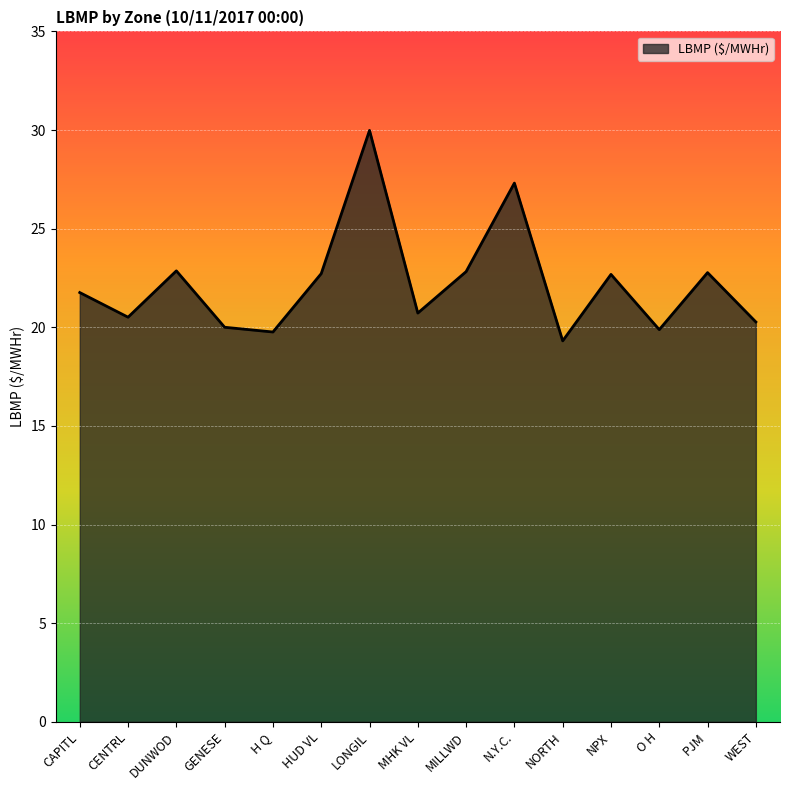

What is the smallest value displayed?

19.3